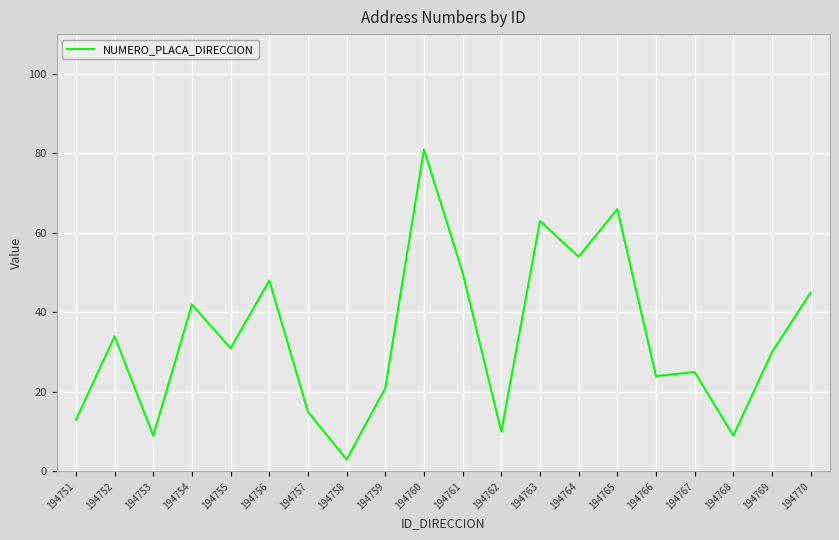

Which label corresponds to the smallest value in the chart?

194758